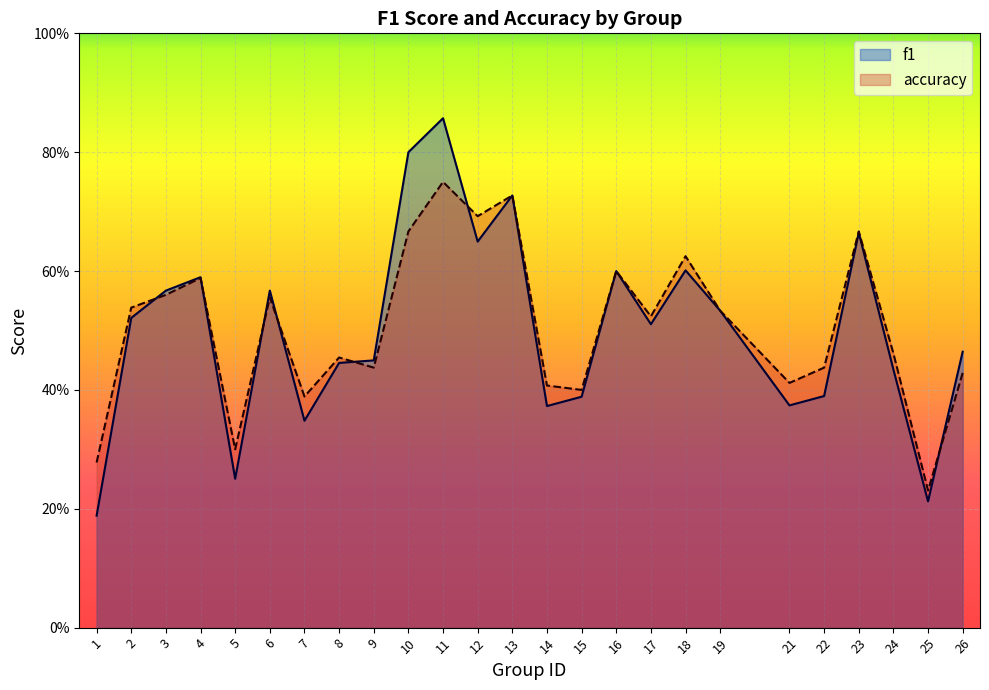

True or false: f1 has a value of 1.0 at 4.

False